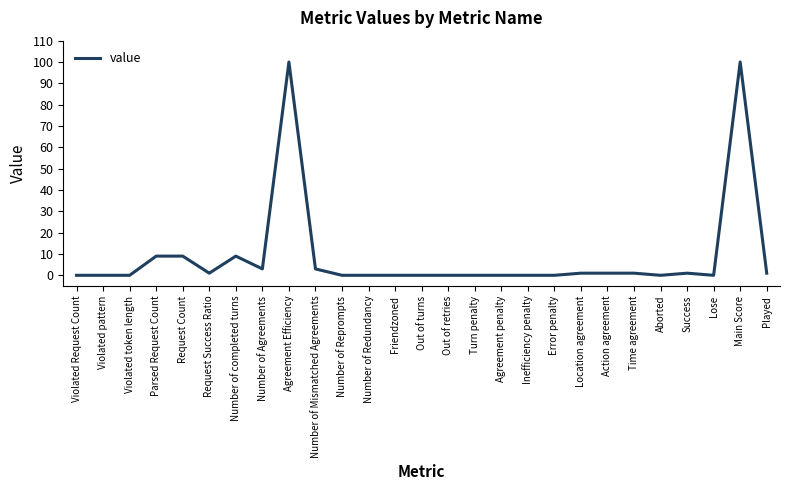

What is the greatest value displayed?

100